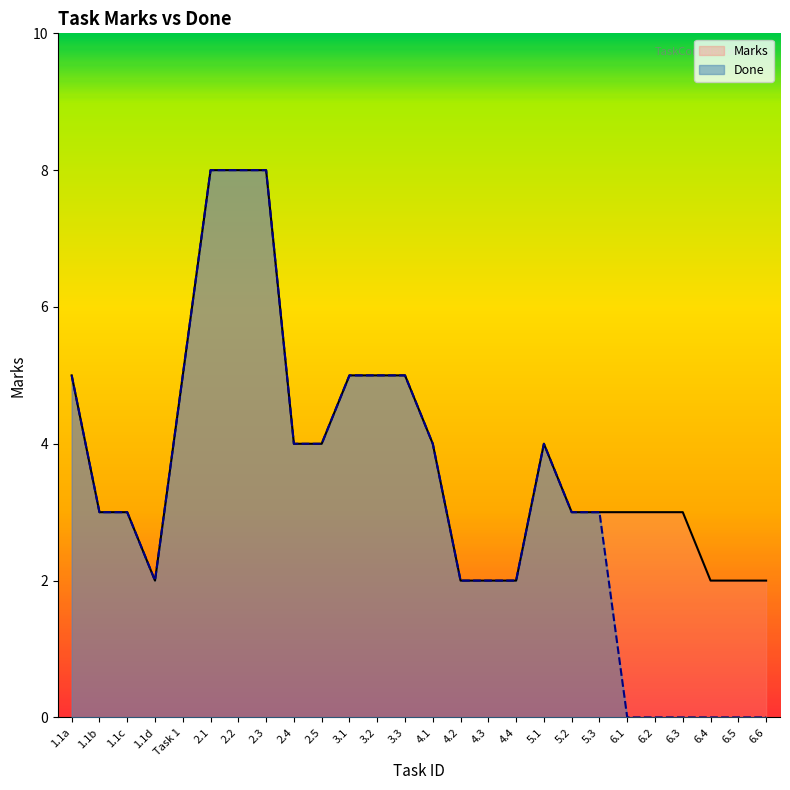

What position from the left is 1.1b?

2